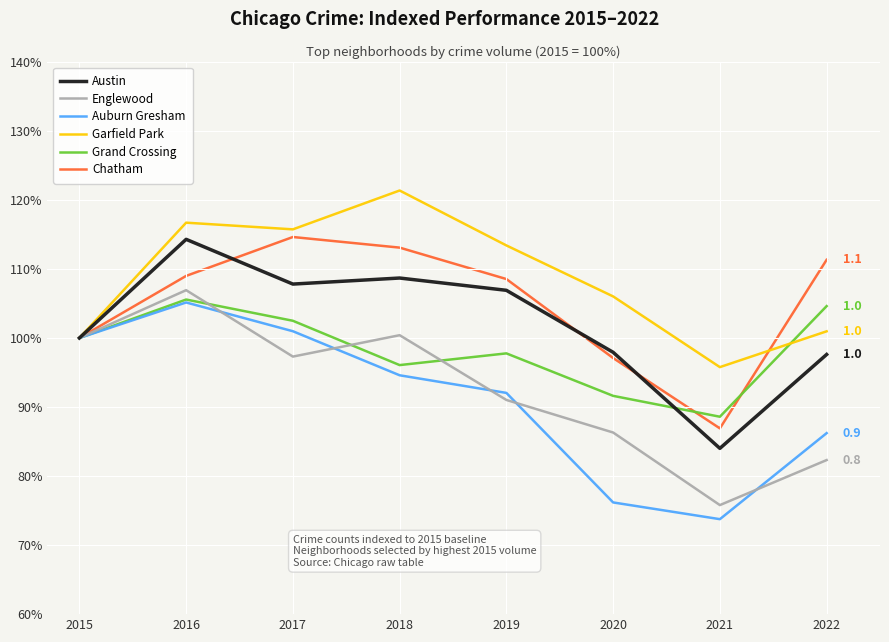

What is the minimum value for Grand Crossing?

88.6